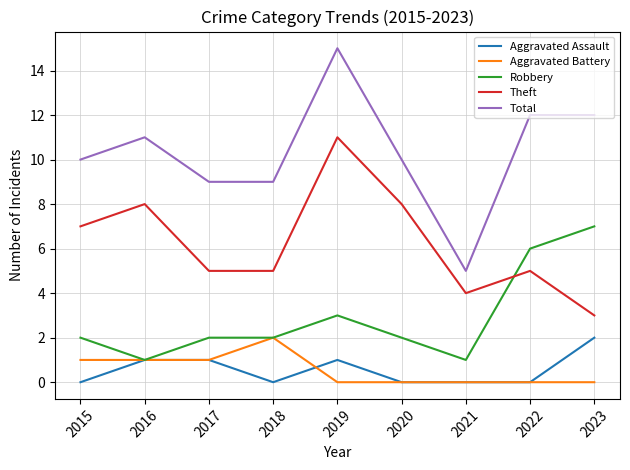

True or false: Aggravated Assault and Theft cross at least once.

False